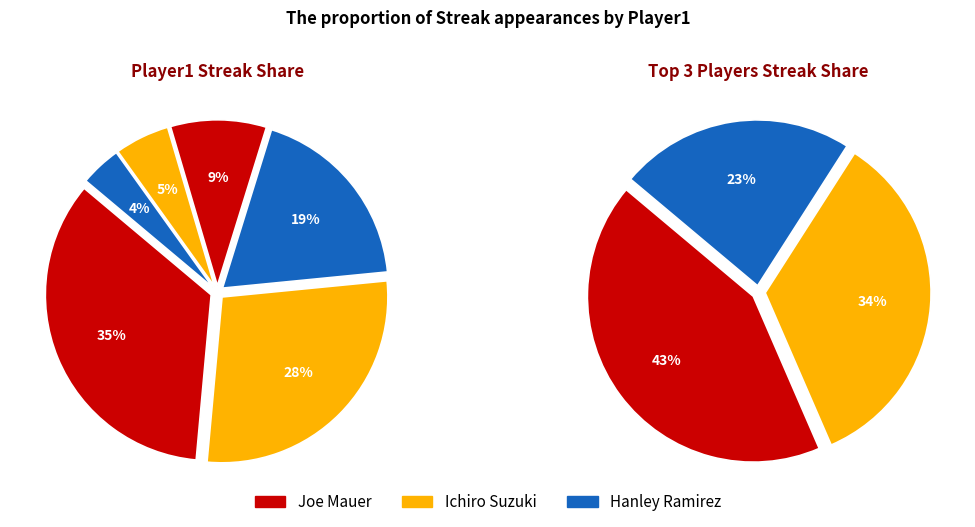

How many slices are in this pie chart?

6